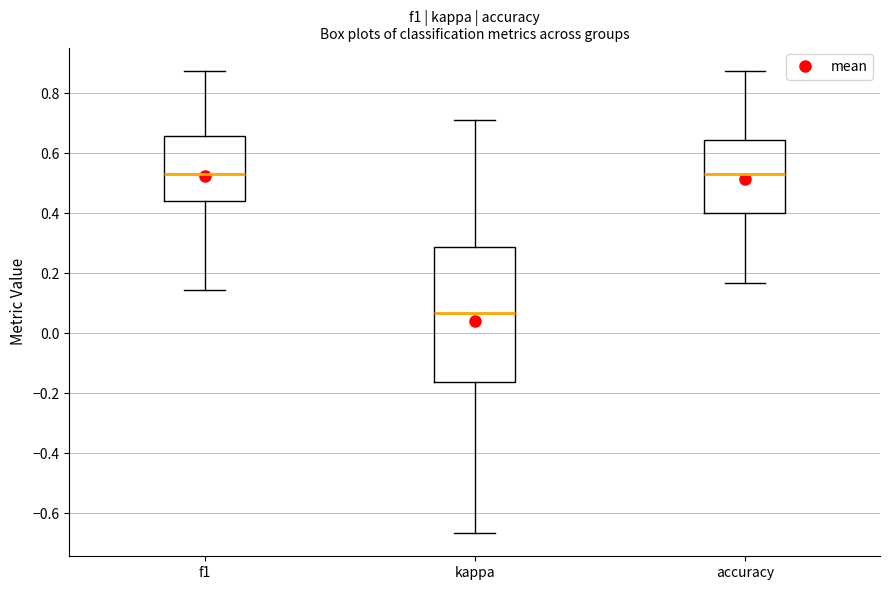

Where is the upper edge of the box for kappa on the y-axis? The values are not printed on the chart, so give them approximately, as read against the axis.

0.28